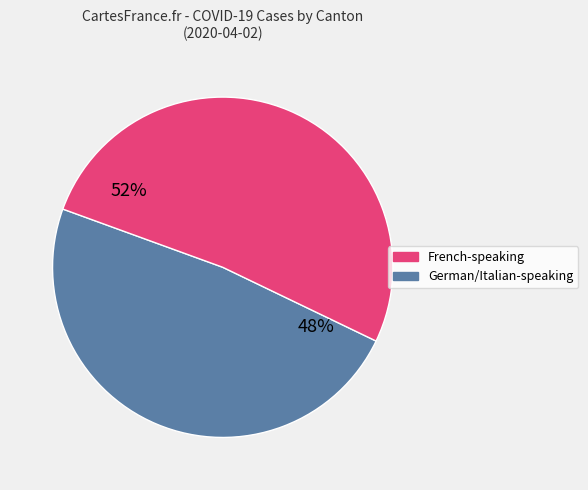

Is there any slice that represents more than half of the pie?

Yes